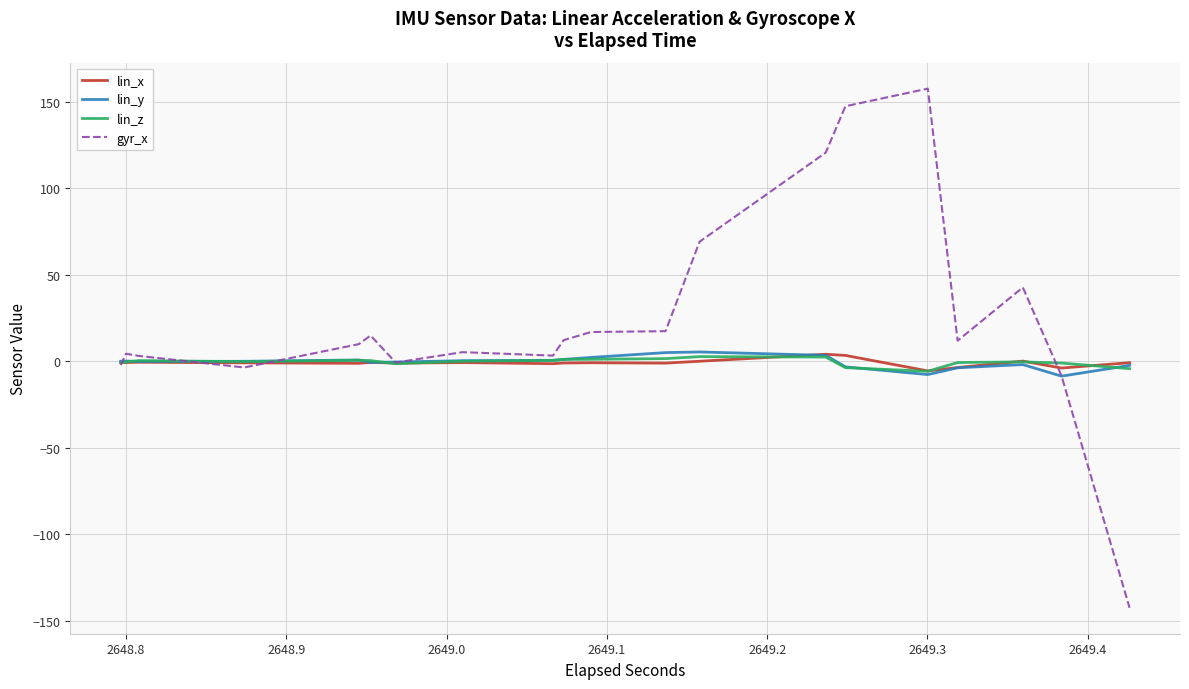

How many negative values does the gyr_x series have?

10